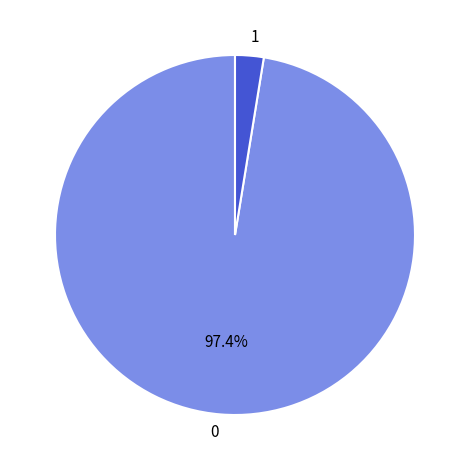

Does any single category account for the majority?

Yes